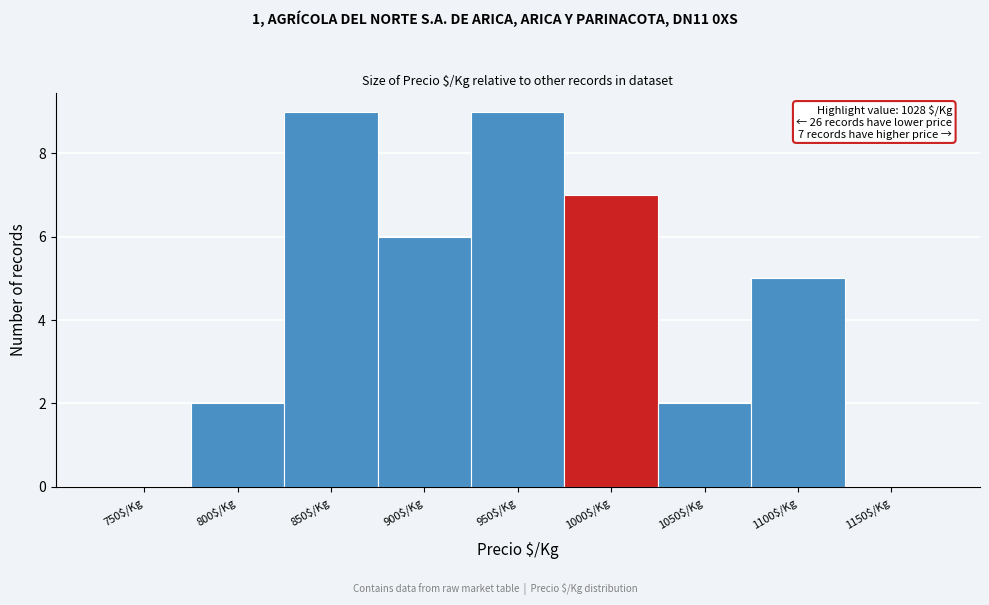

What is the maximum value shown in the chart?

9